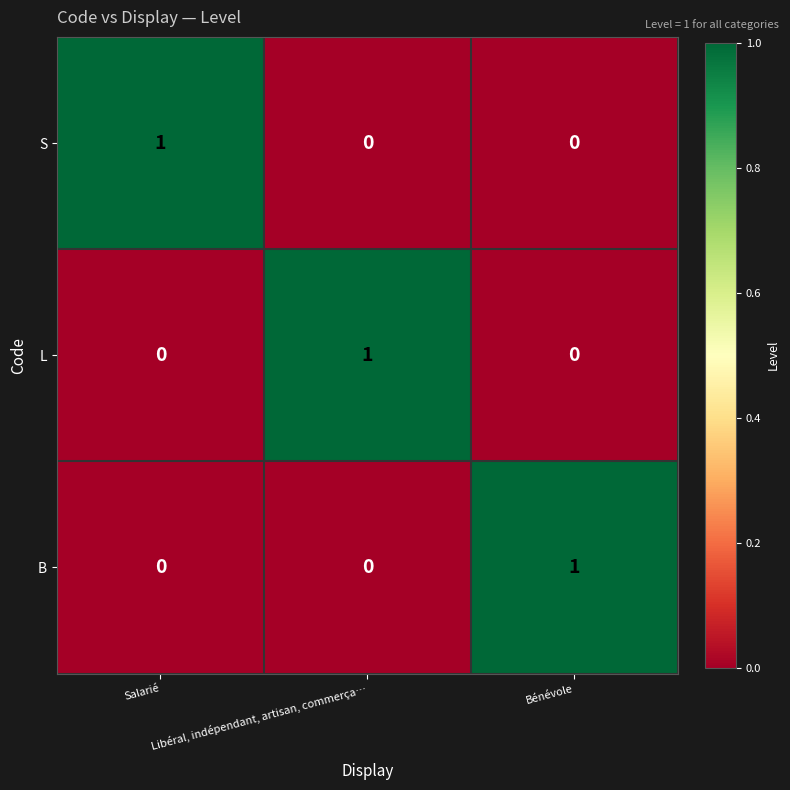

At how many categories does at least one series exceed 0?

3